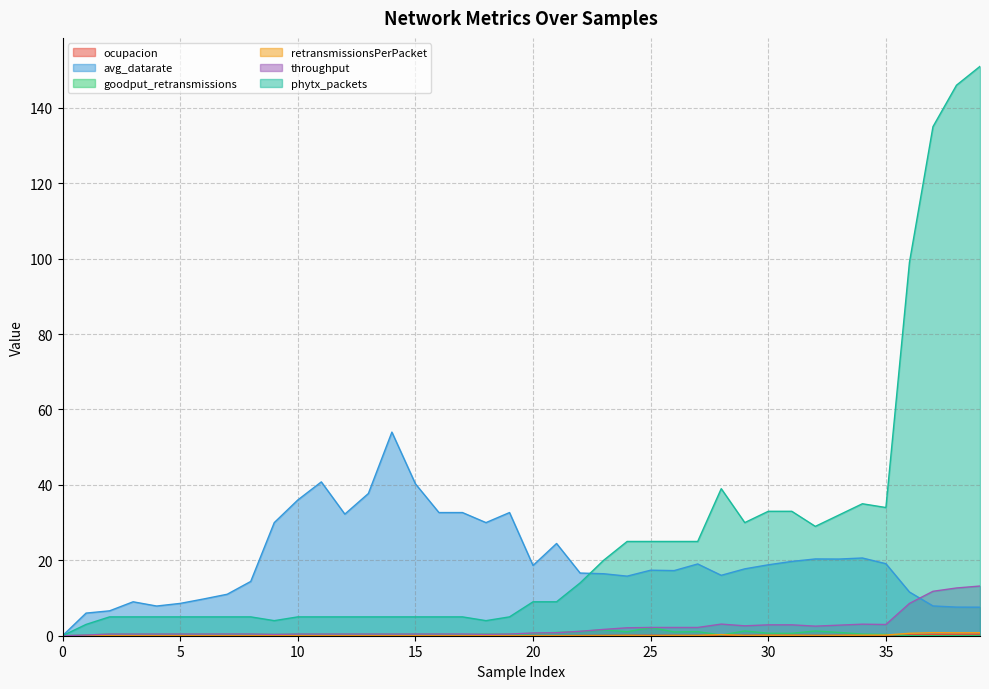

What are all the series names shown in the legend?

ocupacion, avg_datarate, goodput_retransmissions, retransmissionsPerPacket, throughput, phytx_packets